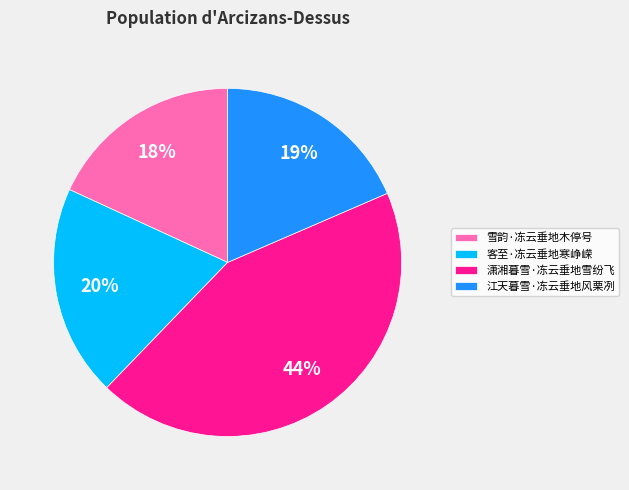

To the nearest percent, what is the difference between the 江天暮雪·冻云垂地风栗冽 and 潇湘暮雪·冻云垂地雪纷飞 slice percentages?

25%